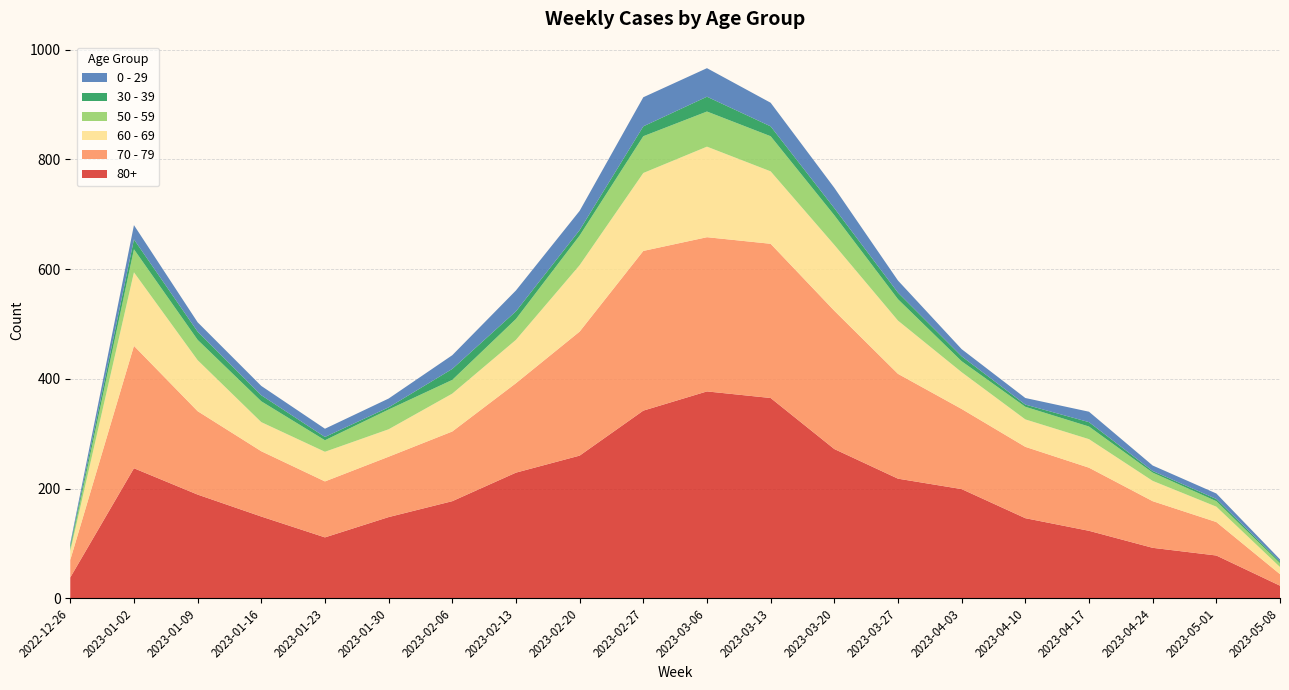

Reading left to right, list all the values displayed in this chart.

80+: 2022-12-26=38	2023-01-02=237	2023-01-09=189	2023-01-16=149	2023-01-23=111	2023-01-30=148	2023-02-06=177	2023-02-13=229	2023-02-20=260	2023-02-27=342	2023-03-06=377	2023-03-13=365	2023-03-20=272	2023-03-27=218	2023-04-03=199	2023-04-10=146	2023-04-17=123	2023-04-24=92	2023-05-01=78	2023-05-08=23
70 - 79: 2022-12-26=32	2023-01-02=223	2023-01-09=152	2023-01-16=119	2023-01-23=102	2023-01-30=110	2023-02-06=127	2023-02-13=163	2023-02-20=226	2023-02-27=291	2023-03-06=281	2023-03-13=281	2023-03-20=252	2023-03-27=191	2023-04-03=146	2023-04-10=130	2023-04-17=115	2023-04-24=85	2023-05-01=61	2023-05-08=21
60 - 69: 2022-12-26=16	2023-01-02=134	2023-01-09=93	2023-01-16=53	2023-01-23=54	2023-01-30=50	2023-02-06=69	2023-02-13=79	2023-02-20=121	2023-02-27=142	2023-03-06=165	2023-03-13=132	2023-03-20=120	2023-03-27=97	2023-04-03=67	2023-04-10=50	2023-04-17=52	2023-04-24=37	2023-05-01=28	2023-05-08=13
50 - 59: 2022-12-26=5	2023-01-02=42	2023-01-09=37	2023-01-16=38	2023-01-23=21	2023-01-30=36	2023-02-06=25	2023-02-13=38	2023-02-20=54	2023-02-27=67	2023-03-06=64	2023-03-13=64	2023-03-20=54	2023-03-27=39	2023-04-03=20	2023-04-10=23	2023-04-17=23	2023-04-24=15	2023-05-01=10	2023-05-08=7
30 - 39: 2022-12-26=5	2023-01-02=18	2023-01-09=15	2023-01-16=11	2023-01-23=6	2023-01-30=4	2023-02-06=20	2023-02-13=14	2023-02-20=10	2023-02-27=18	2023-03-06=27	2023-03-13=18	2023-03-20=13	2023-03-27=12	2023-04-03=9	2023-04-10=4	2023-04-17=8	2023-04-24=3	2023-05-01=4	2023-05-08=3
0 - 29: 2022-12-26=4	2023-01-02=26	2023-01-09=17	2023-01-16=17	2023-01-23=15	2023-01-30=16	2023-02-06=25	2023-02-13=38	2023-02-20=35	2023-02-27=53	2023-03-06=52	2023-03-13=43	2023-03-20=37	2023-03-27=22	2023-04-03=13	2023-04-10=12	2023-04-17=19	2023-04-24=10	2023-05-01=10	2023-05-08=4